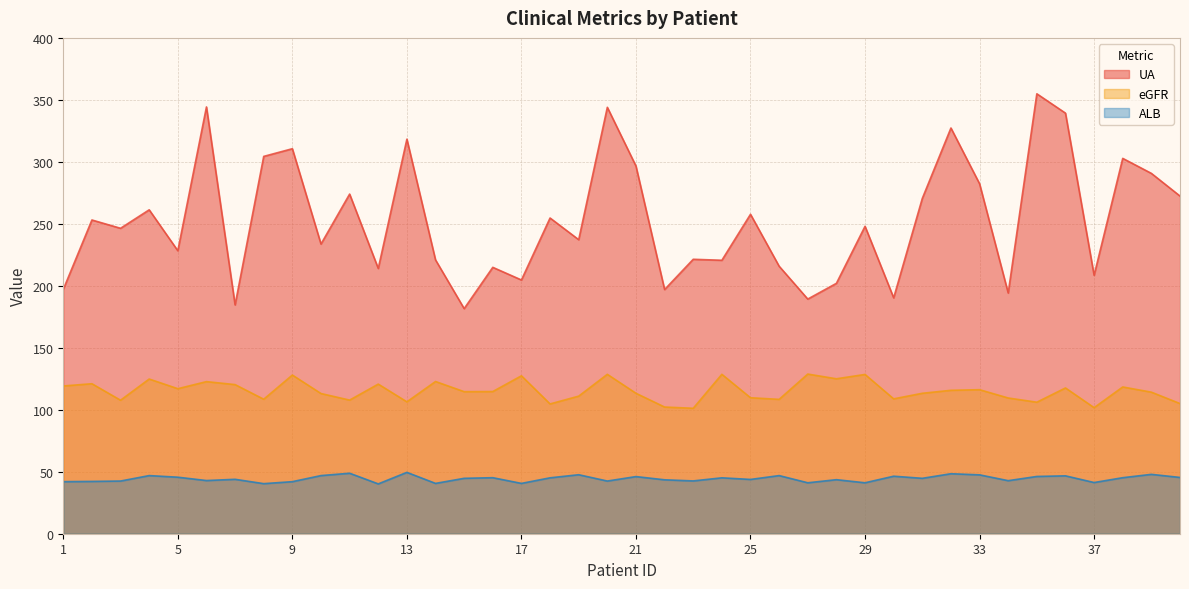

Reading left to right, transcribe all the data shown in this chart.

UA: 1=197.1	2=253.1	3=246.4	4=261.3	5=228.3	6=344.3	7=184.6	8=304.4	9=310.6	10=233.7	11=274.0	12=214.0	13=318.3	14=220.9	15=181.6	16=214.9	17=204.7	18=254.7	19=237.2	20=344.0	21=296.6	22=197.0	23=221.4	24=220.6	25=257.7	26=215.8	27=189.3	28=202.0	29=248.0	30=190.3	31=270.5	32=327.3	33=282.3	34=194.2	35=354.9	36=339.3	37=208.5	38=302.8	39=290.7	40=272.4
eGFR: 1=119.2	2=121.0	3=107.7	4=124.8	5=117.0	6=122.7	7=120.3	8=108.5	9=128.0	10=113.1	11=107.8	12=120.7	13=106.4	14=122.8	15=114.6	16=114.7	17=127.4	18=104.7	19=111.0	20=128.6	21=113.3	22=102.2	23=101.2	24=128.6	25=109.7	26=108.4	27=128.8	28=125.0	29=128.5	30=108.8	31=113.3	32=115.7	33=116.2	34=109.5	35=106.1	36=117.6	37=101.7	38=118.4	39=114.2	40=105.0
ALB: 1=42.0	2=42.2	3=42.5	4=46.9	5=45.6	6=42.9	7=43.9	8=40.4	9=42.0	10=46.9	11=48.8	12=40.2	13=49.5	14=40.6	15=44.7	16=45.2	17=40.6	18=45.1	19=47.6	20=42.5	21=46.1	22=43.5	23=42.6	24=45.1	25=43.8	26=46.9	27=41.1	28=43.6	29=41.1	30=46.4	31=44.7	32=48.4	33=47.5	34=42.8	35=46.2	36=46.7	37=41.3	38=45.2	39=47.9	40=45.4